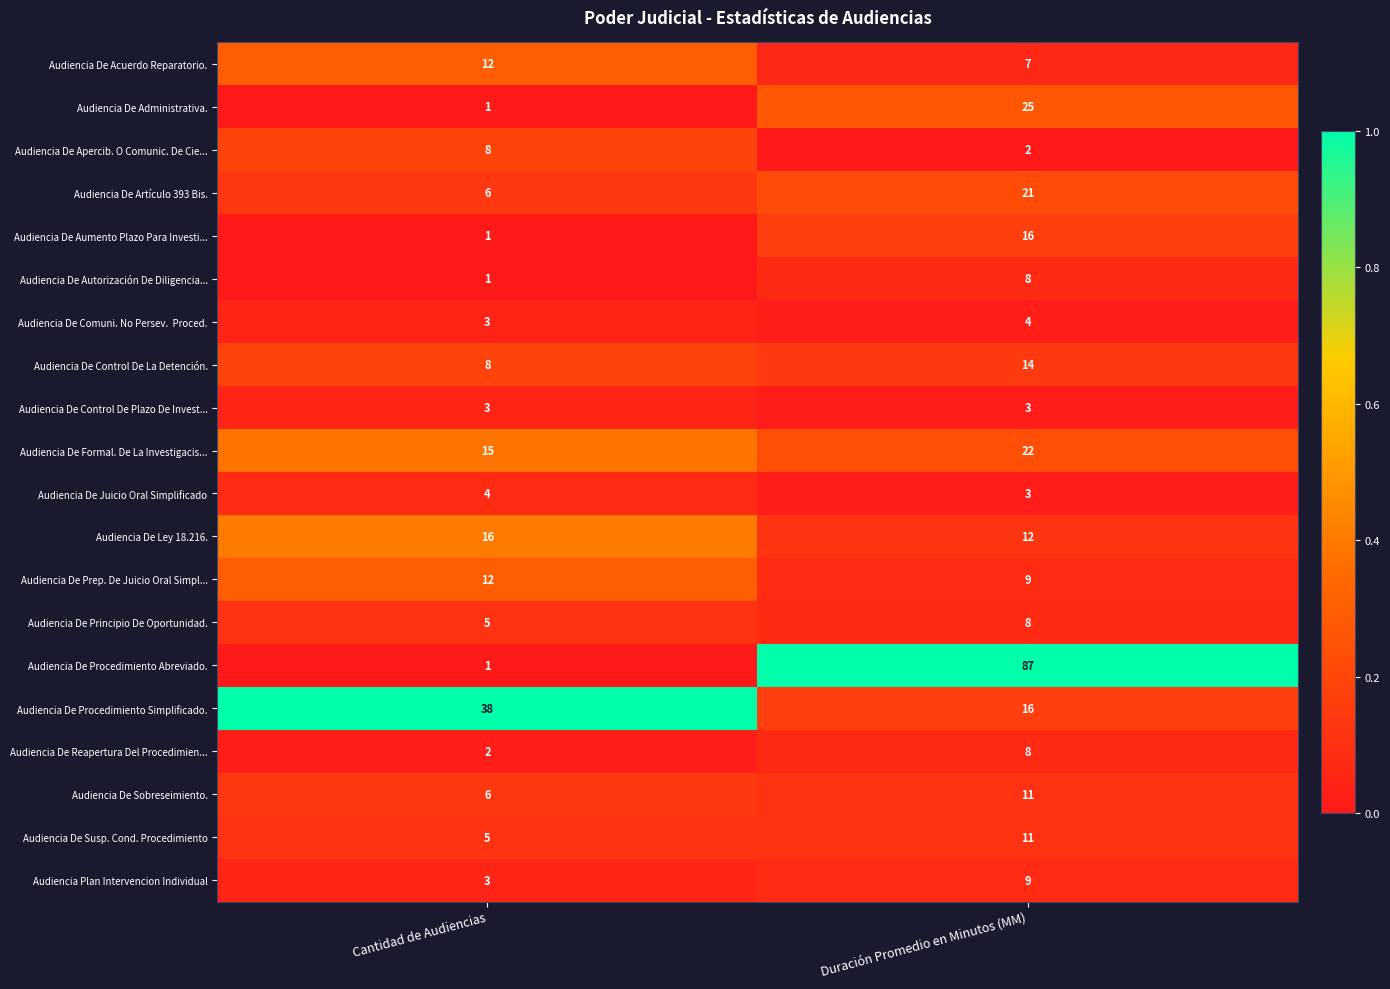

What is the approximate value of Audiencia De Control De La Detención. at Duración Promedio en Minutos (MM)?

14